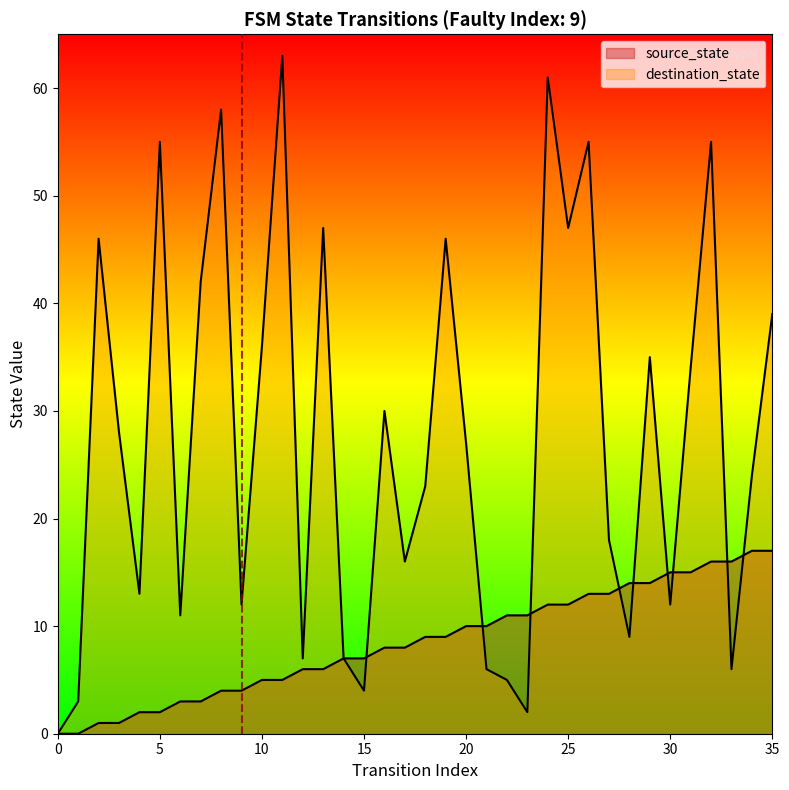

Rank the series by their maximum value, from highest to lowest.

destination_state, source_state